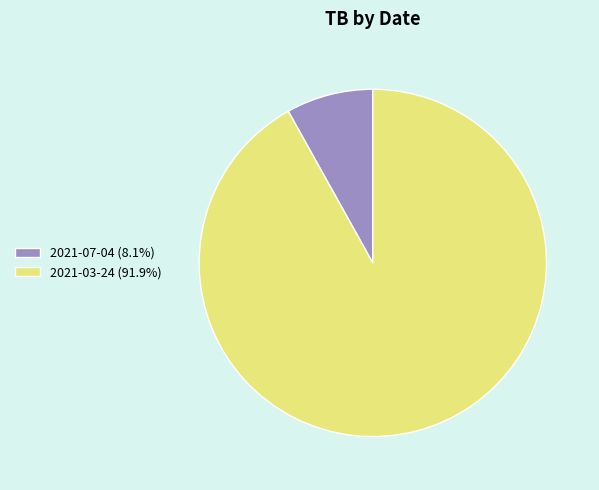

Does 2021-07-04 (8.1%) account for over 50% of the chart?

No